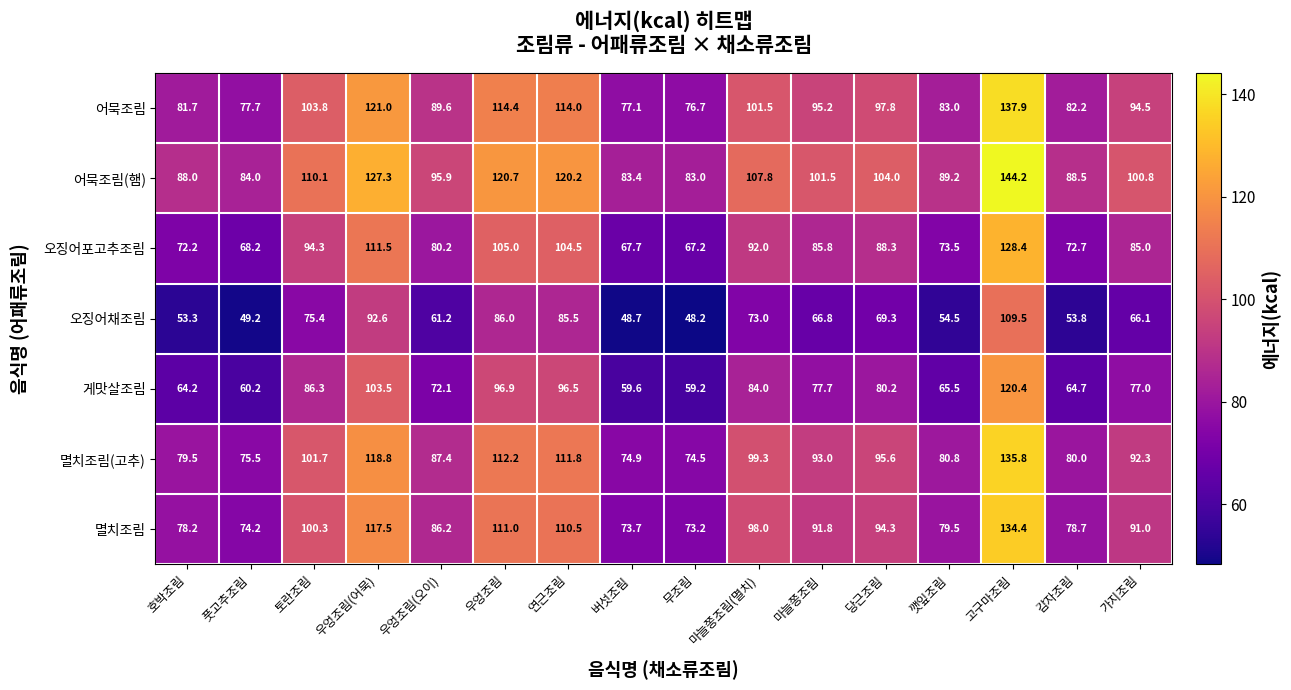

Count the number of data series in this chart.

7